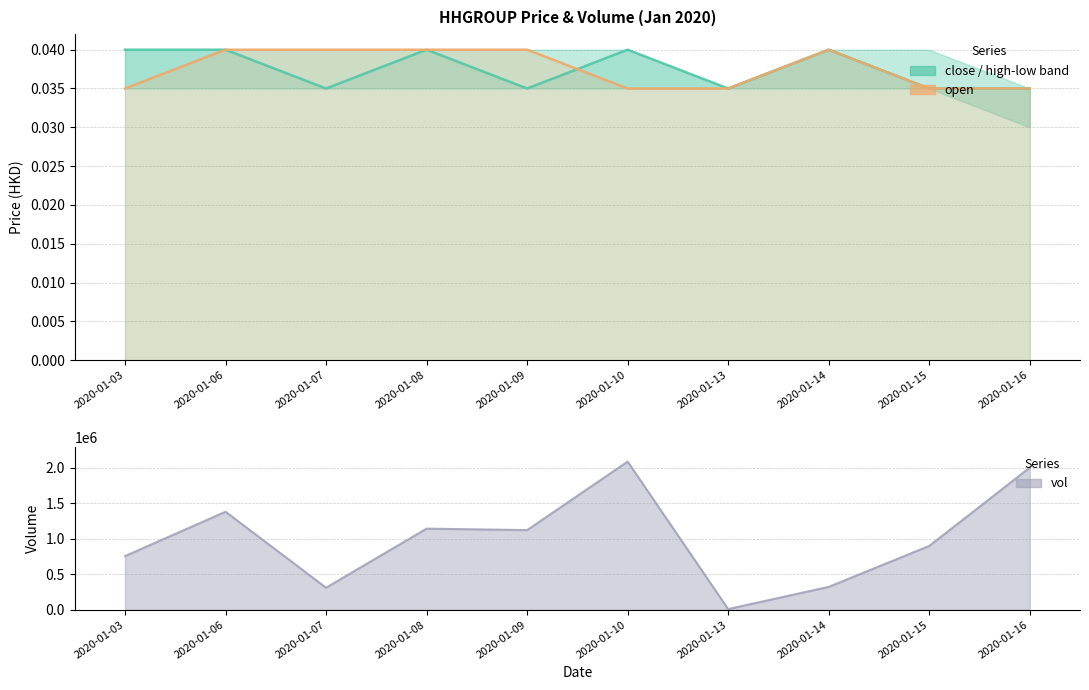

Does the chart display data point markers on the line(s)?

No